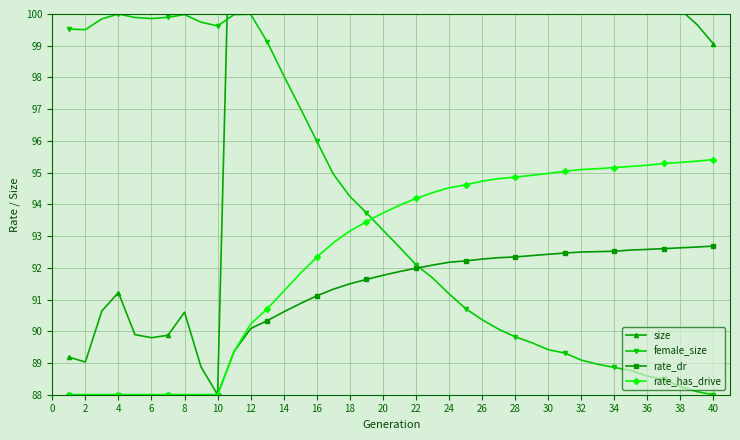

List the series in order of their peak value, lowest first.

rate_dr, rate_has_drive, female_size, size